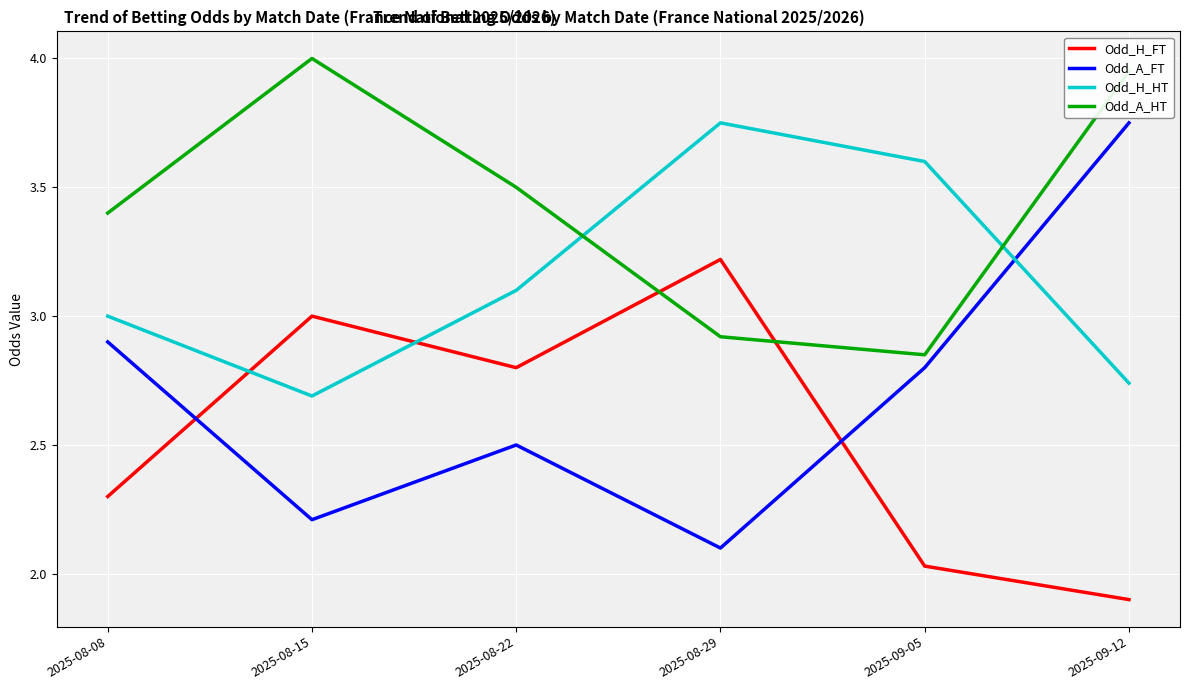

List the series in order of their overall mean, lowest first.

Odd_H_FT, Odd_A_FT, Odd_H_HT, Odd_A_HT